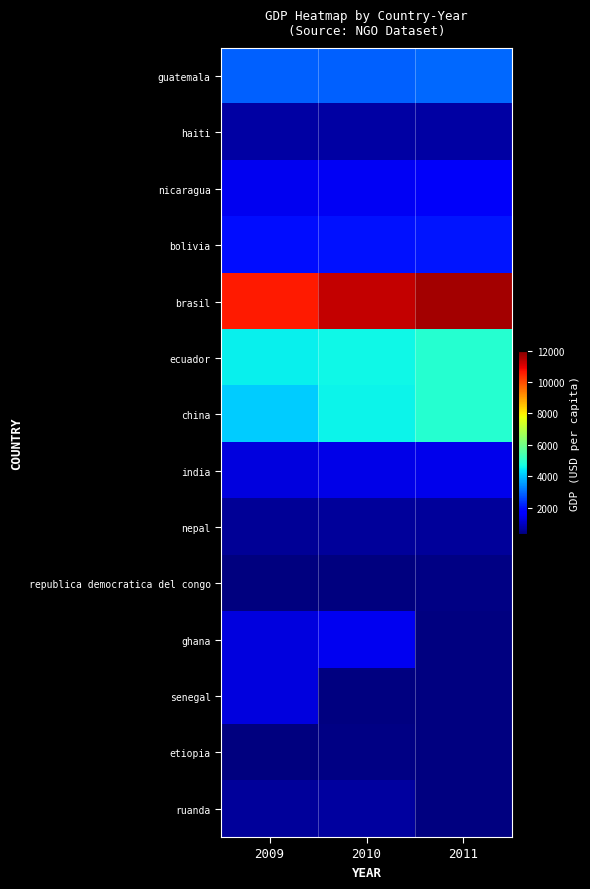

What is the highest value of the brasil series?

11627.8